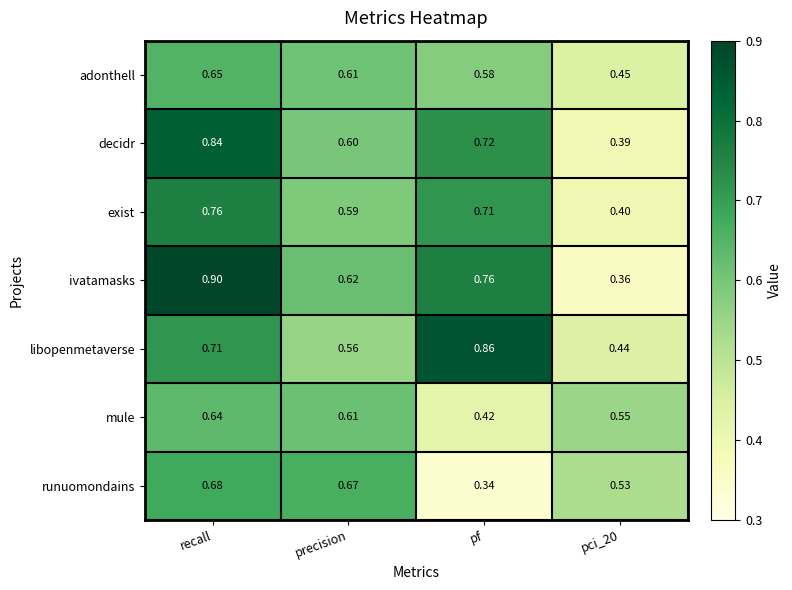

Is the value of libopenmetaverse at recall greater than the value of adonthell at pci_20?

Yes